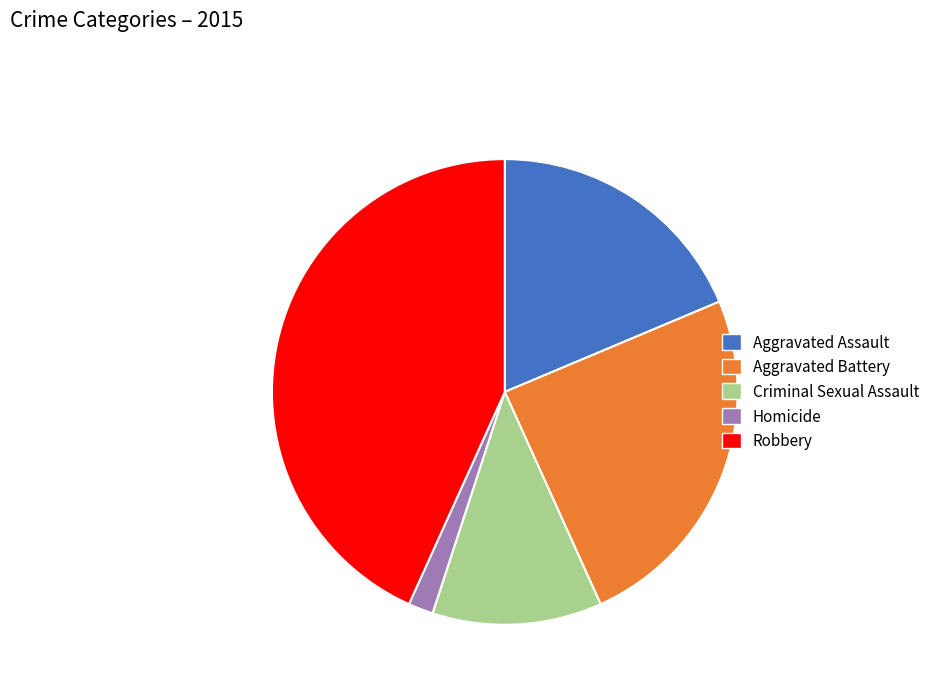

How many slices are in this pie chart?

5